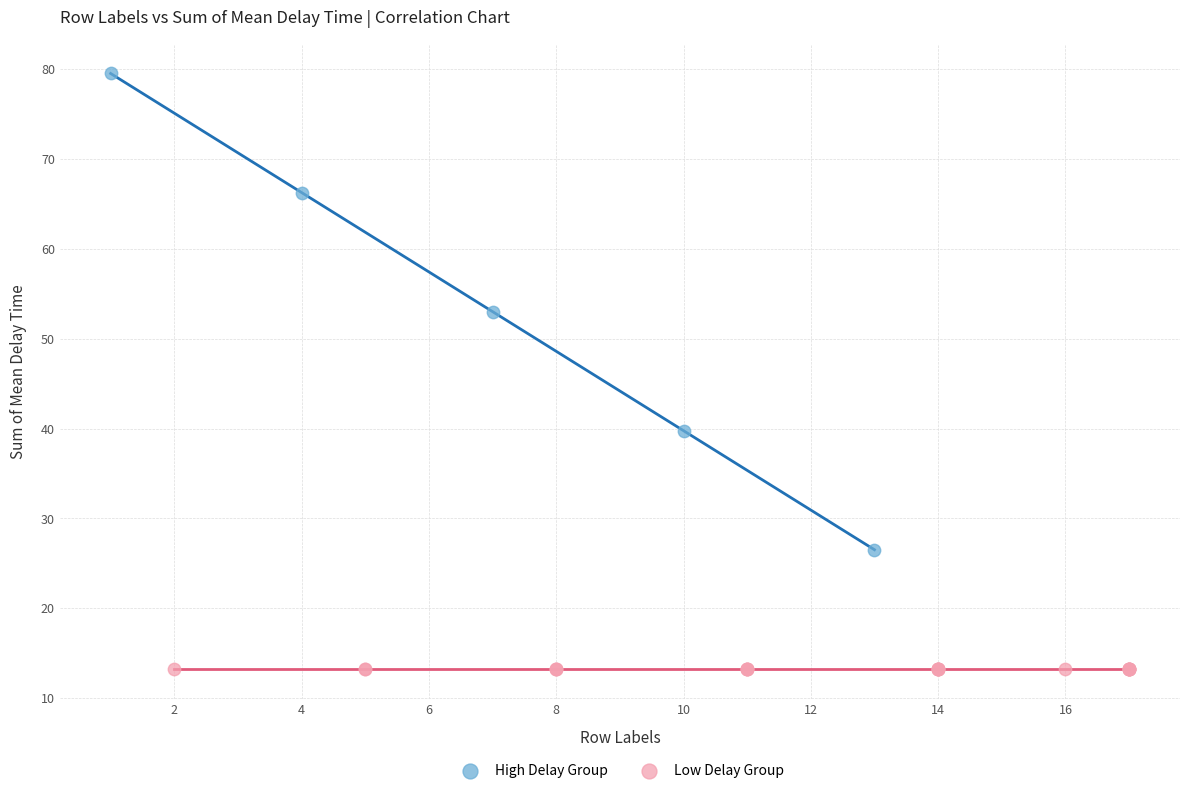

Which series reaches the maximum Y coordinate?

High Delay Group